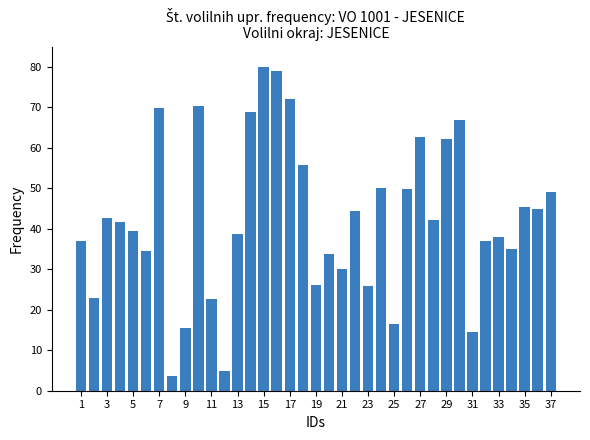

Does the chart contain stacked bars?

No